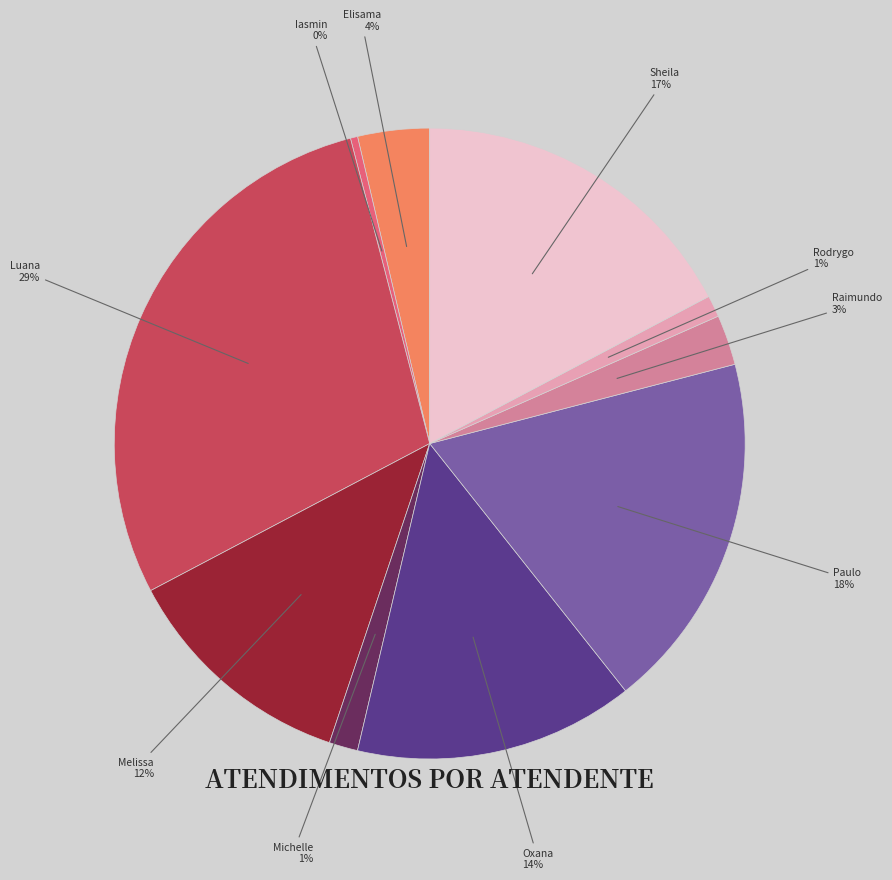

Is there a majority slice in this chart?

No